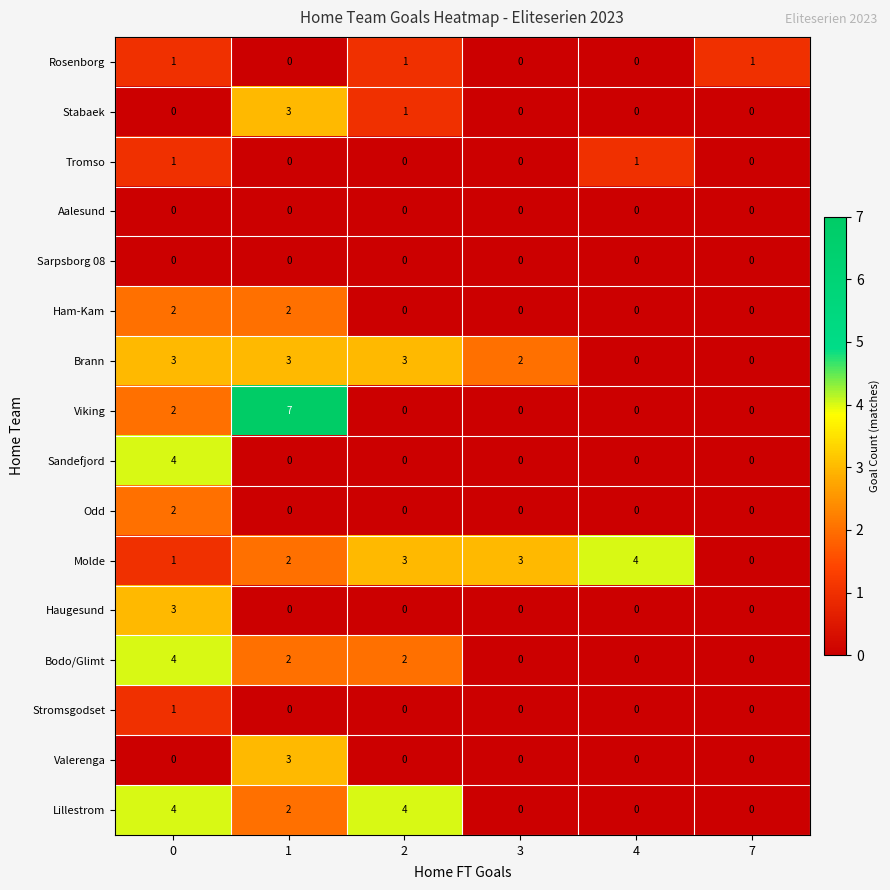

The Stromsgodset series shows 0 at 3. True or false?

True